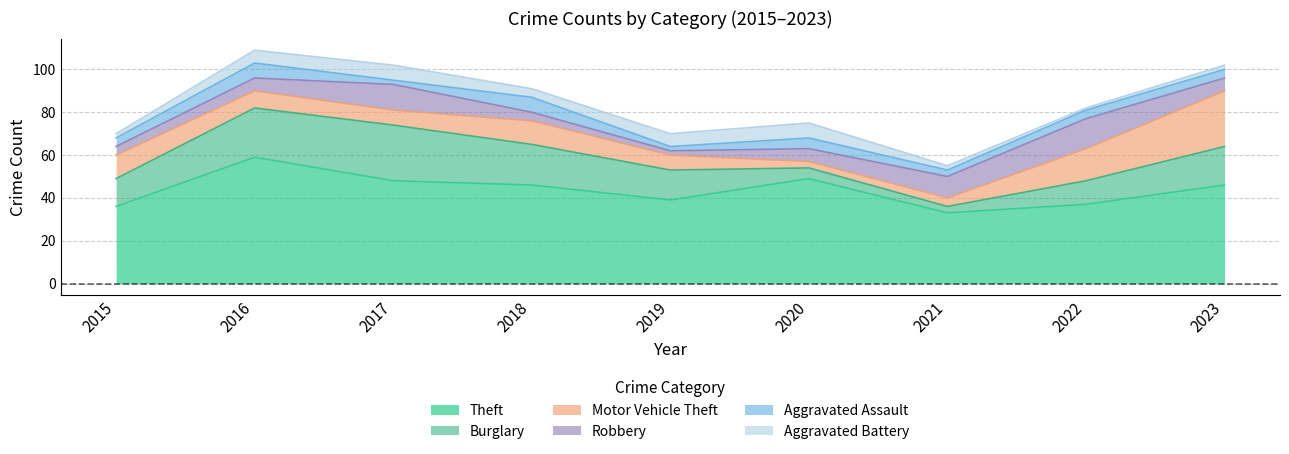

Which series has the largest range (max minus min)?

Theft